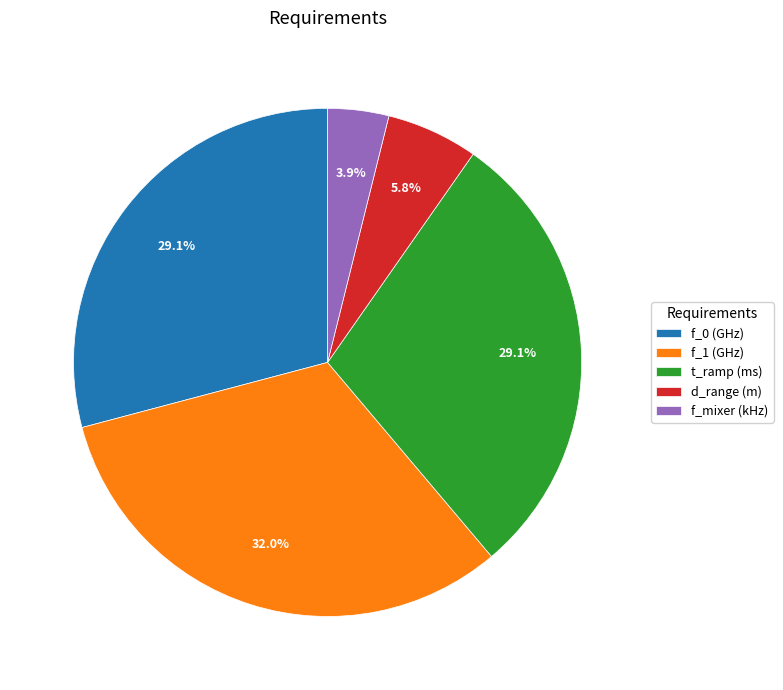

How many segments does this pie chart have?

5